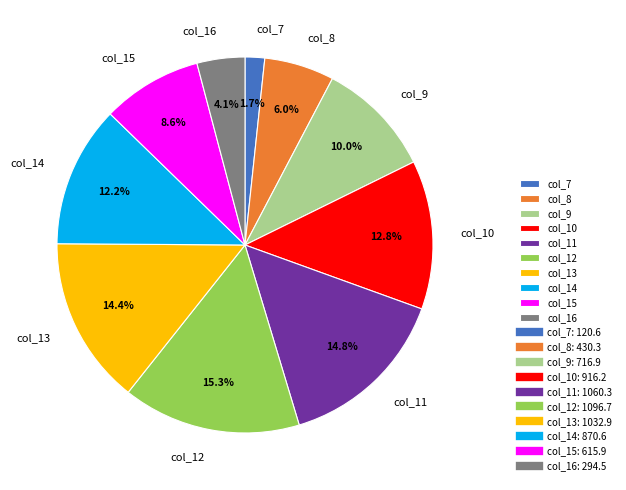

Combined, what portion of the pie is col_12 and col_8?

21.3%